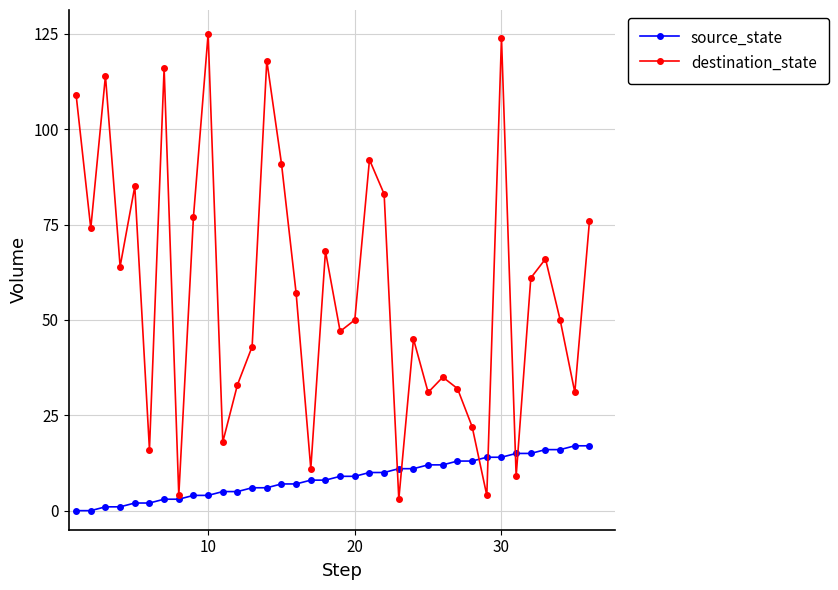

List the series in order of their peak value, highest first.

destination_state, source_state